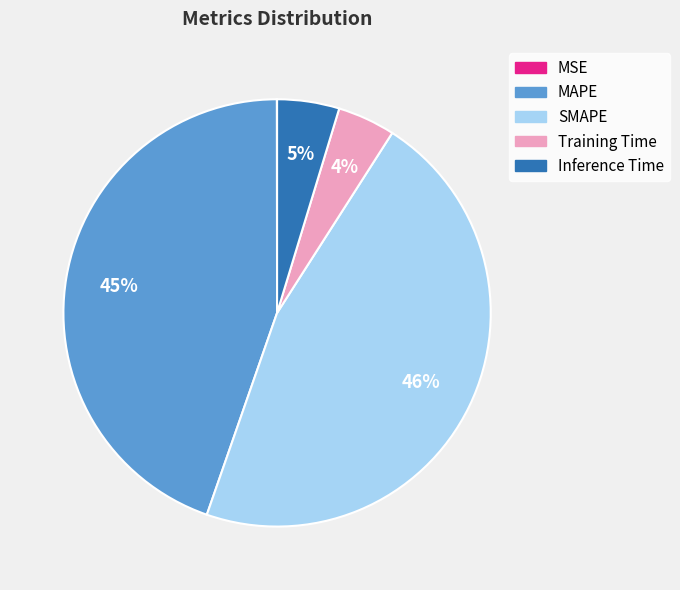

To the nearest percent, what is the average slice percentage?

20%